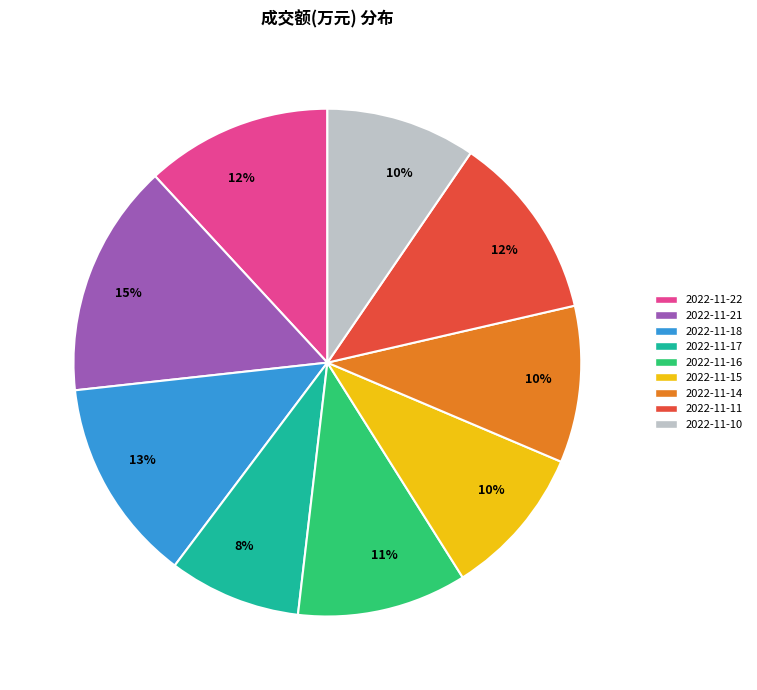

To the nearest percent, what is the combined percentage of 2022-11-14 and 2022-11-17?

18%